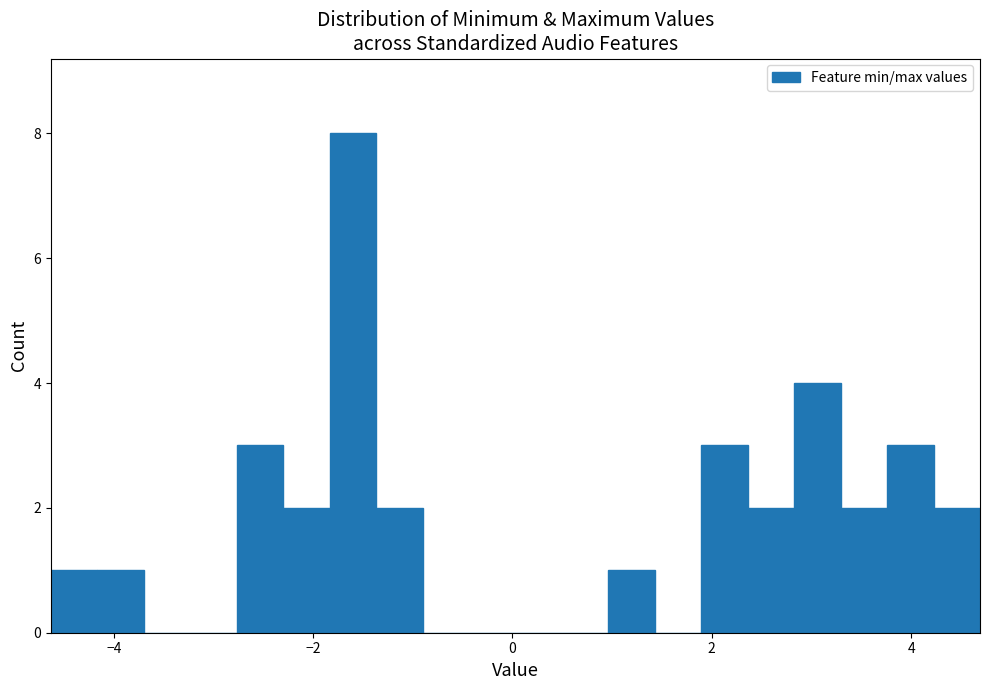

Around what value on the x-axis is the tallest bar? Give the approximate position of its centre, as read against the axis.

-1.6